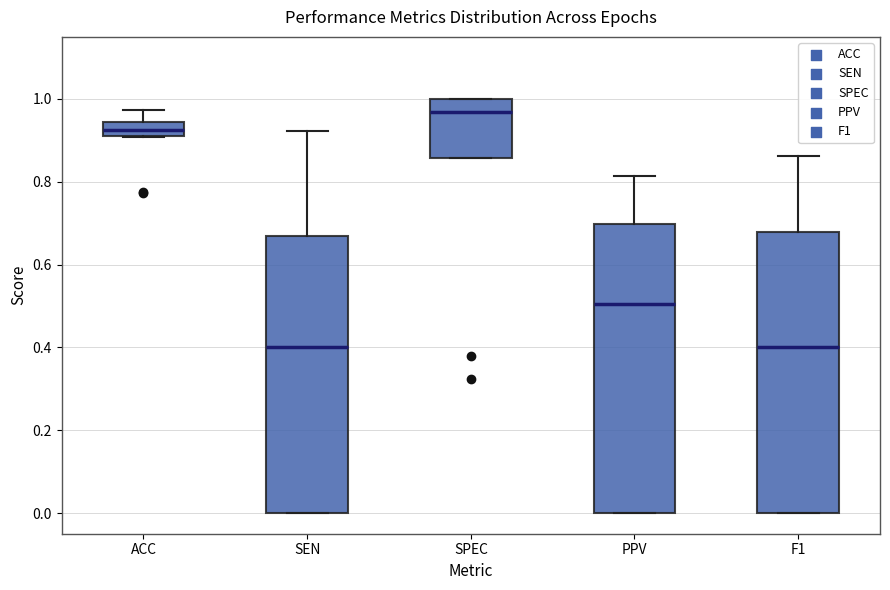

Reading left to right, read every box against the y-axis: the position of its median line, the range the box covers, and the ends of its whiskers. The values are not printed on the chart, so give them approximately, as read against the axis.

ACC: median 0.92 (inside the box), box 0.92 to 0.94, whiskers 0.90 to 0.98
SEN: median 0.40, box 0.00 to 0.66, whiskers 0.00 to 0.92
SPEC: median 0.96, box 0.86 to 1.00, whiskers 0.86 to 1.00
PPV: median 0.50, box 0.00 to 0.70, whiskers 0.00 to 0.82
F1: median 0.40, box 0.00 to 0.68, whiskers 0.00 to 0.86